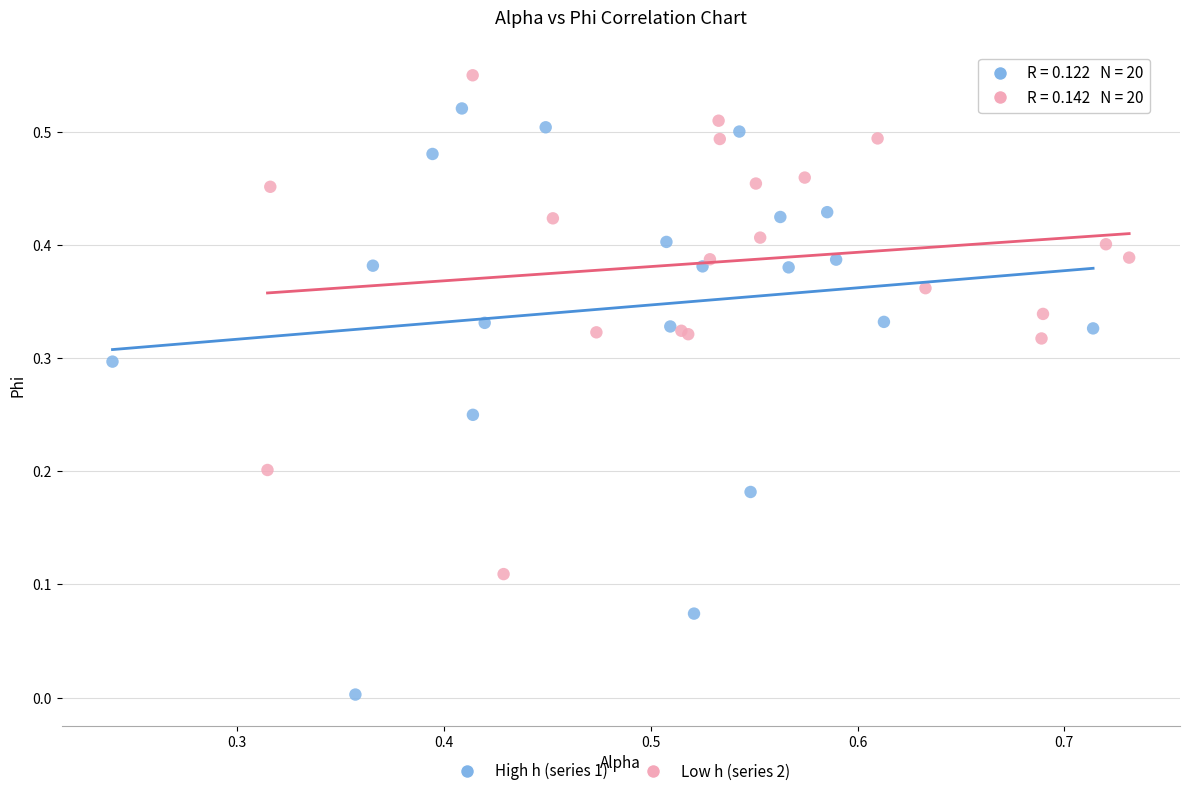

Which series reaches the minimum Y coordinate?

High h (series 1)